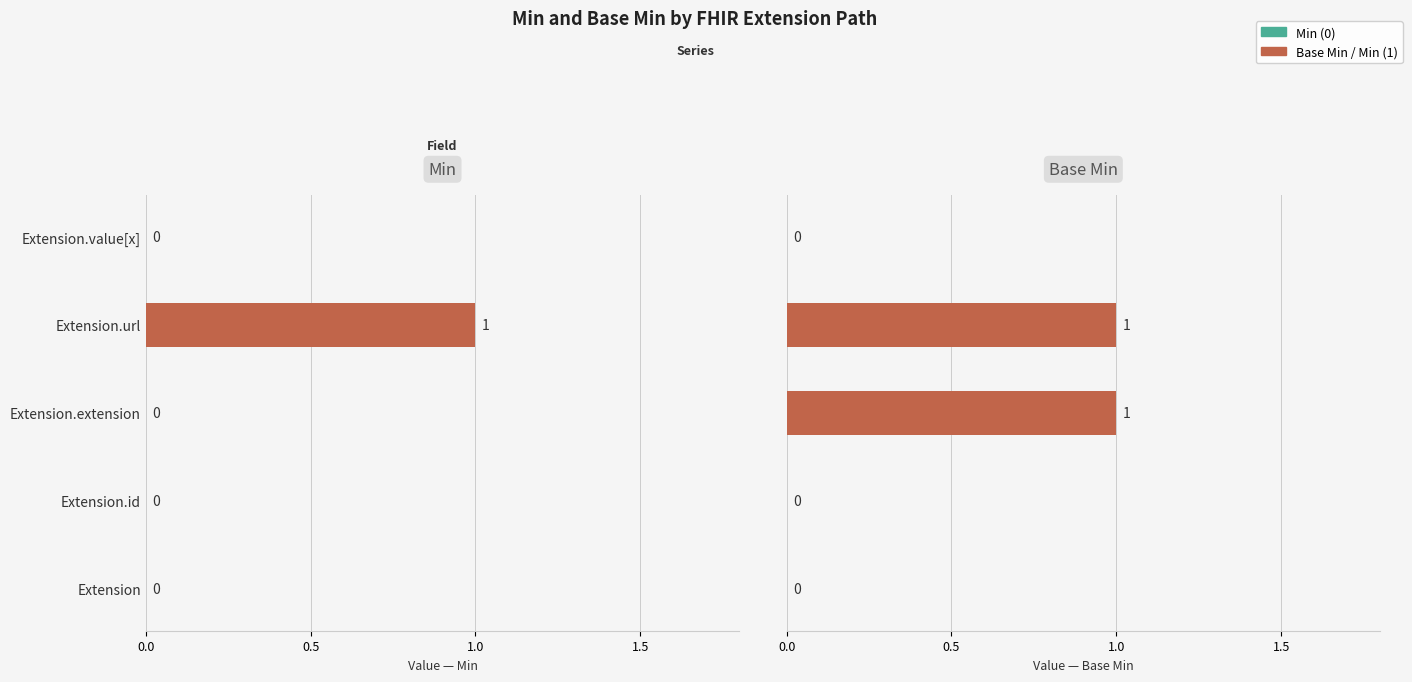

Count the Min values in the range 0 to 1.

5